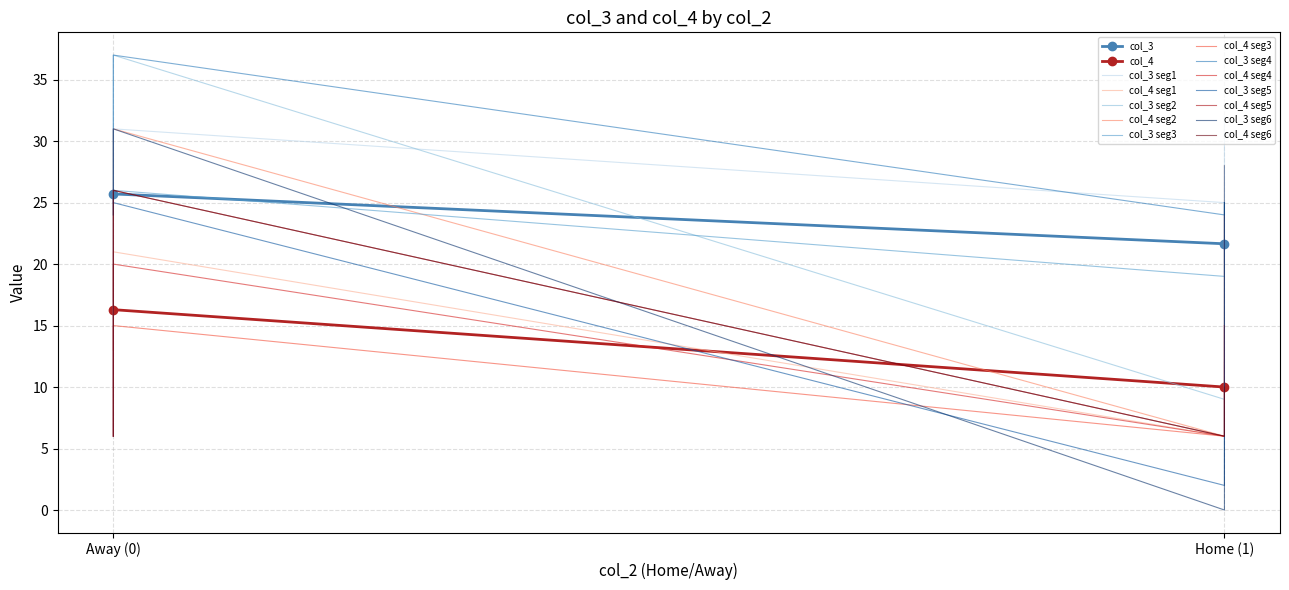

Which series has the largest total across all categories?

col_3